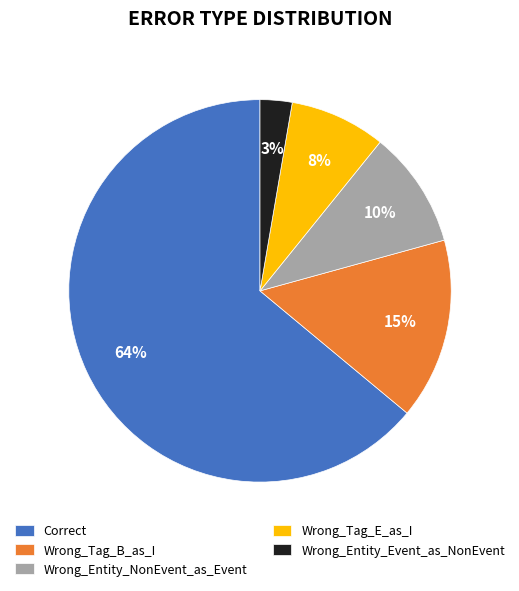

Is the sum of Wrong_Tag_E_as_I and Correct greater than half?

Yes